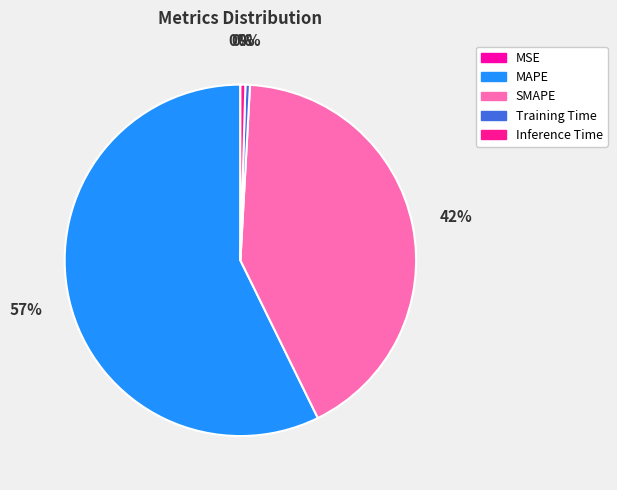

What is the largest slice in the pie chart?

MAPE